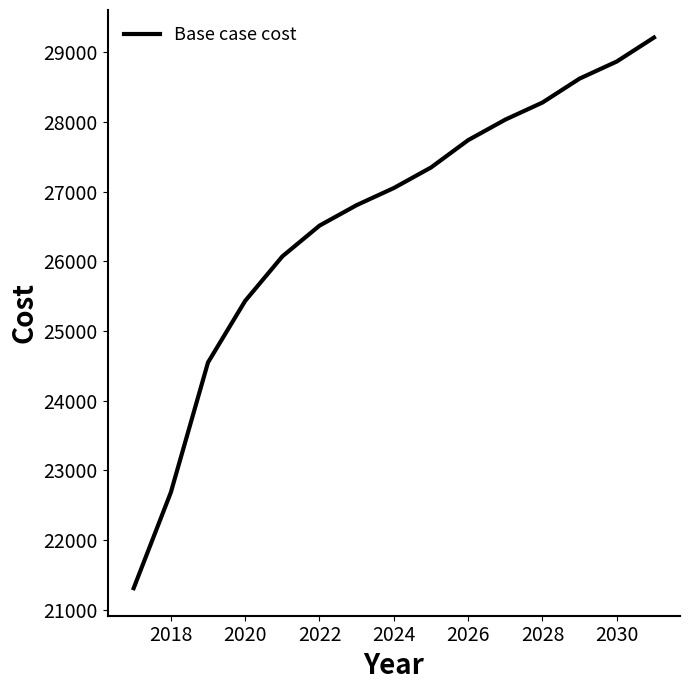

What is the smallest value displayed?

21308.3